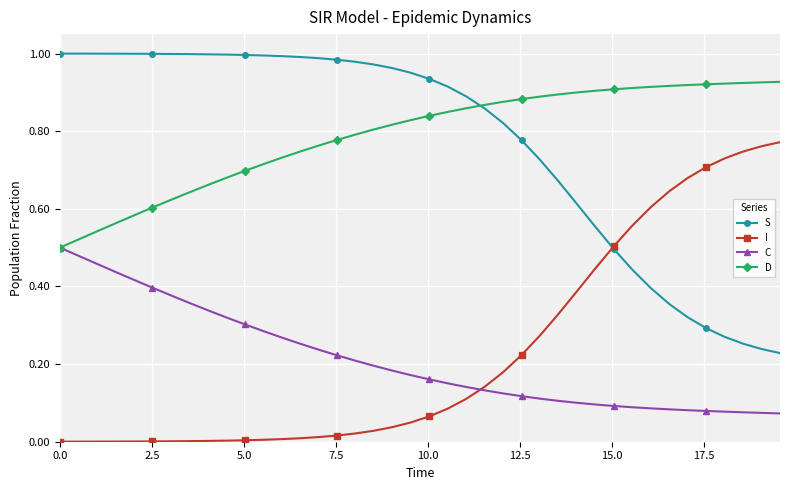

True or false: I and D cross at least once.

False